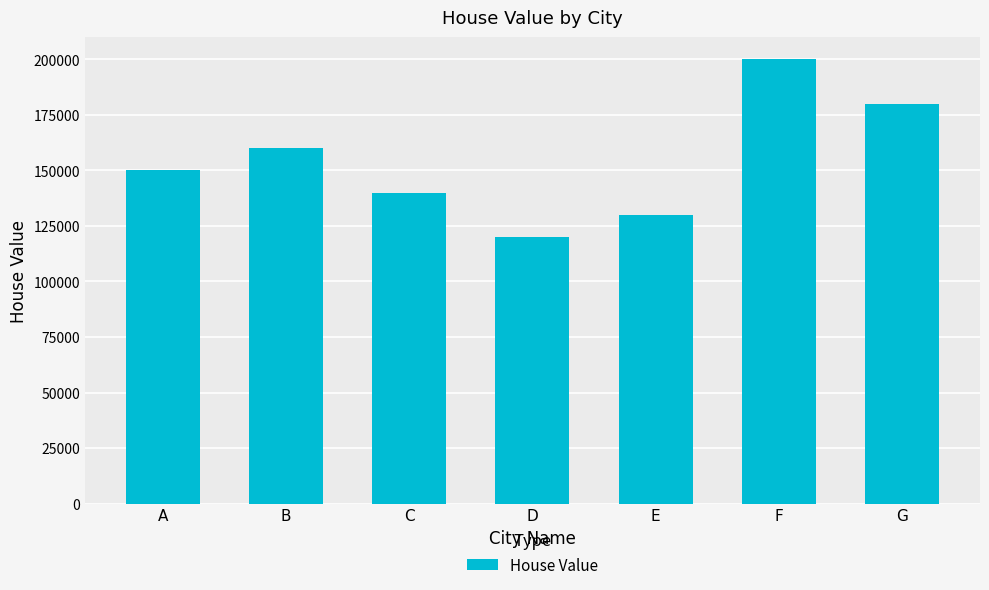

Rank the categories by value from lowest to highest.

D, E, C, A, B, G, F